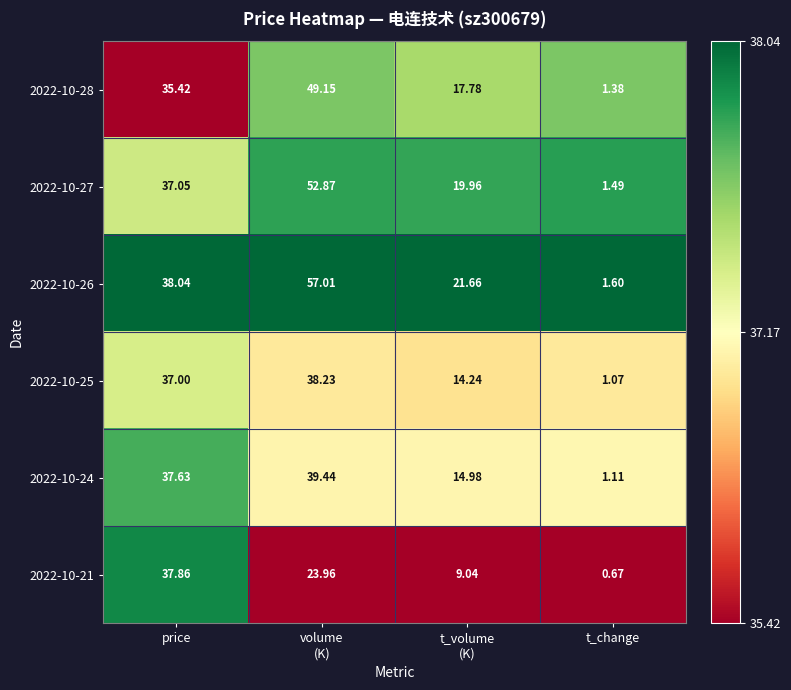

At how many categories does at least one series exceed 0?

4